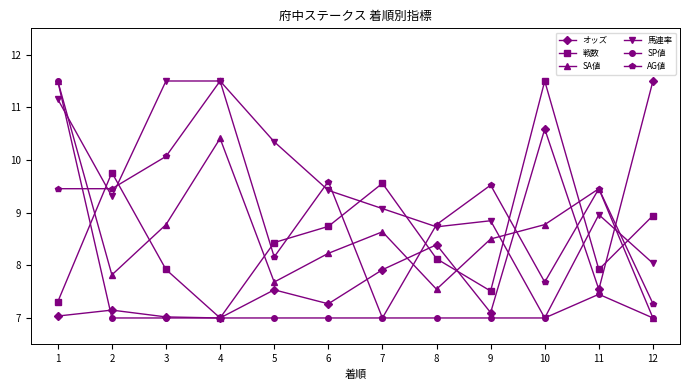

What is the sum of the オッズ values at 3 and 5?

14.6